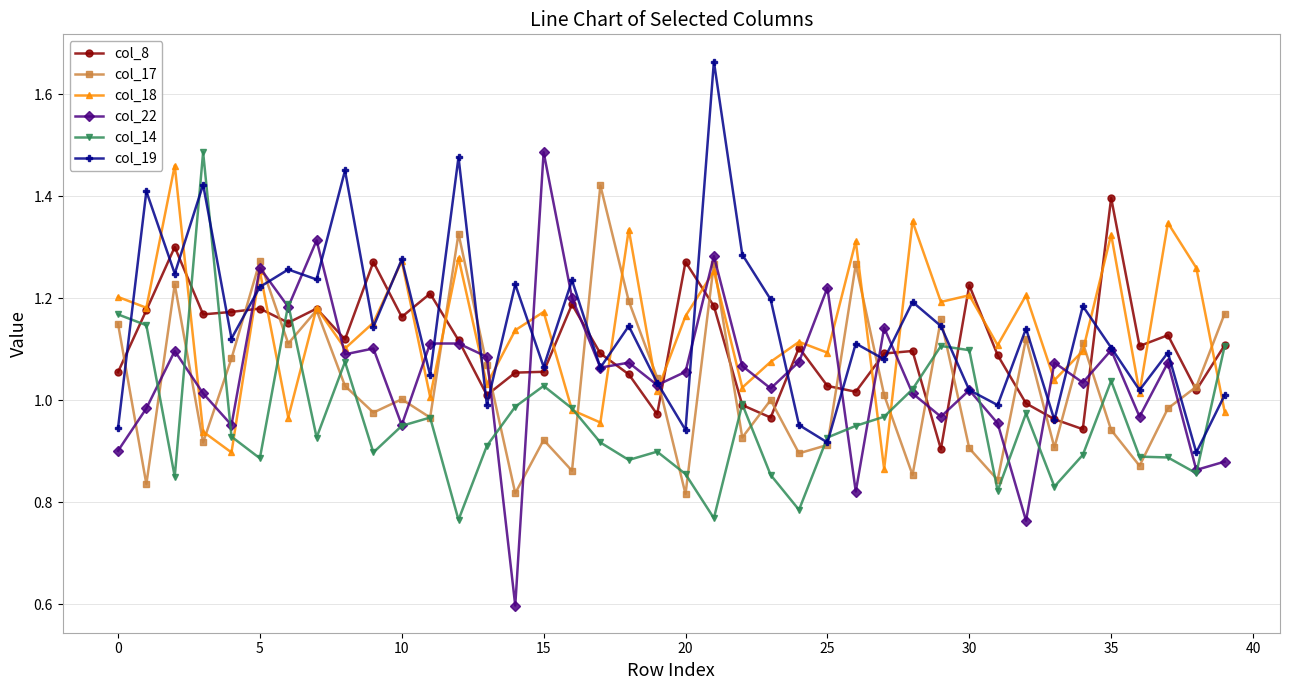

Count the number of categories in the chart.

40